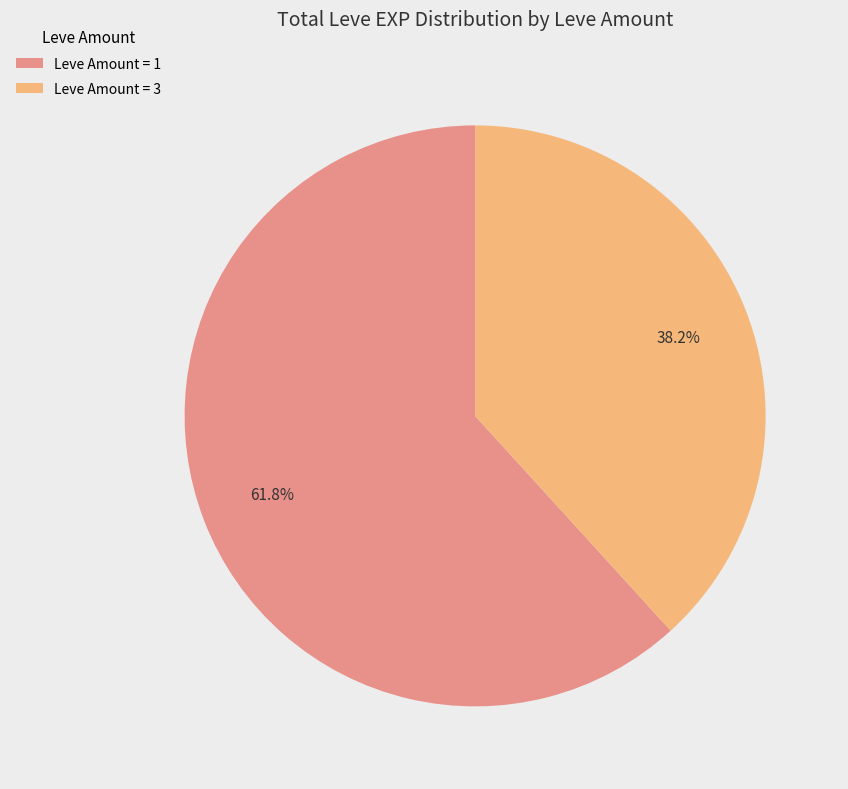

Does Leve Amount = 3 account for over 50% of the chart?

No